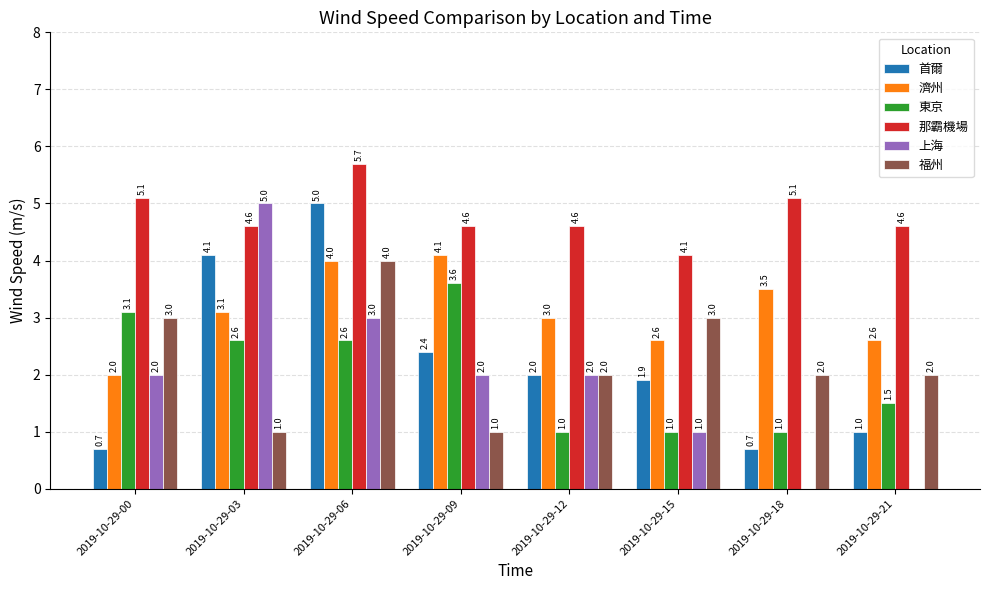

At which label is 濟州 closest to 3?

2019-10-29-12